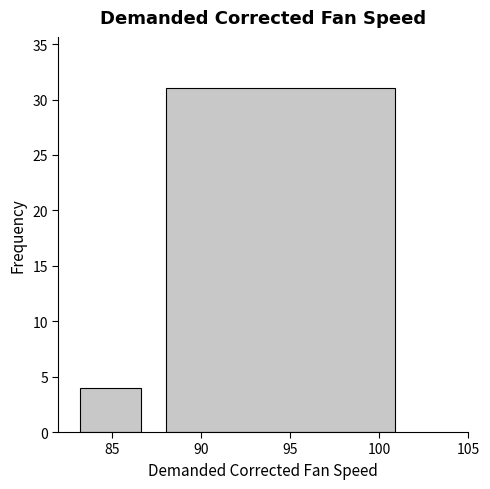

What is the height of the bar covering 87 to 102 on the x-axis? Neither the bar edges nor the heights are printed on the chart, so give them approximately, as read against the axes.

31